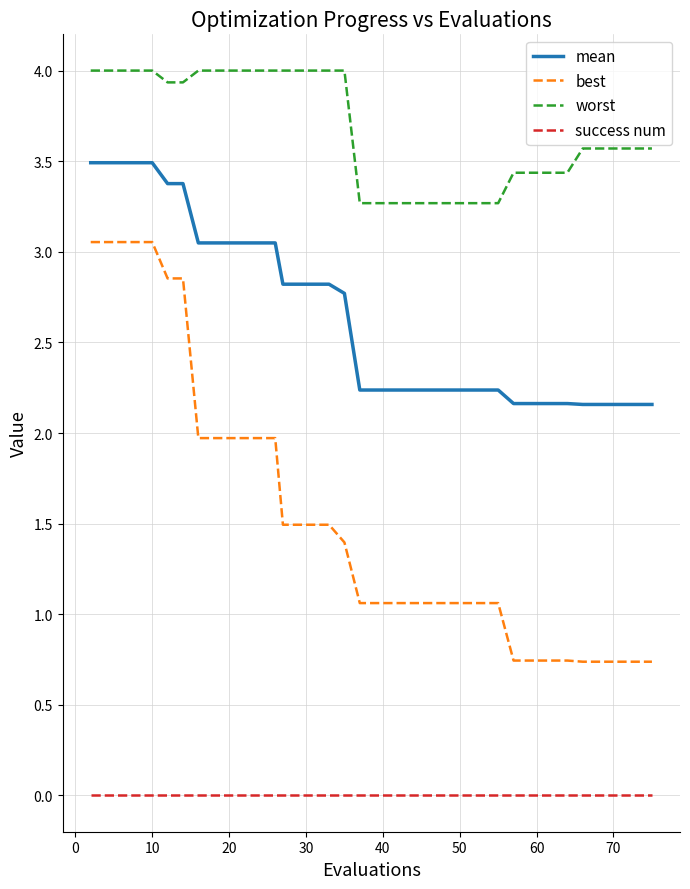

Which series has the widest spread of values?

best